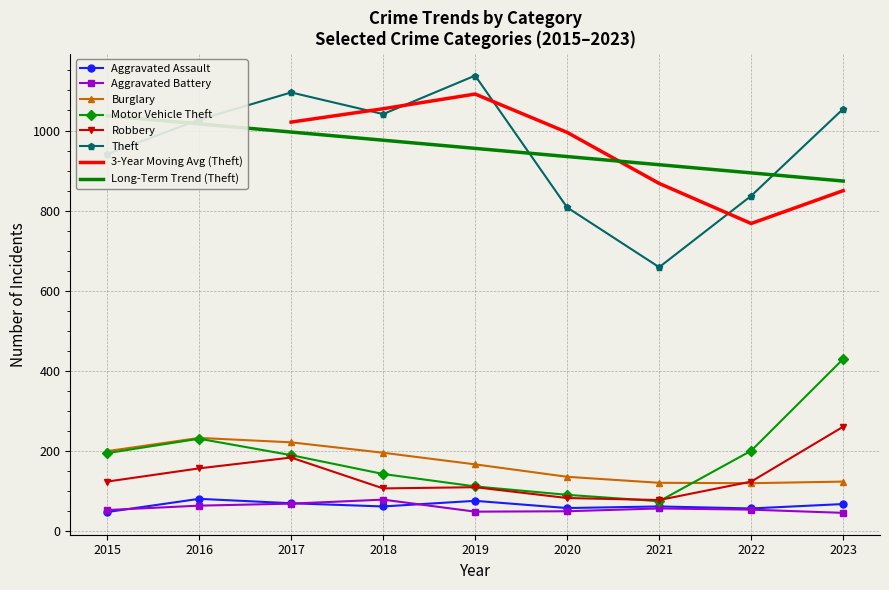

How many categories are shown in the chart?

9